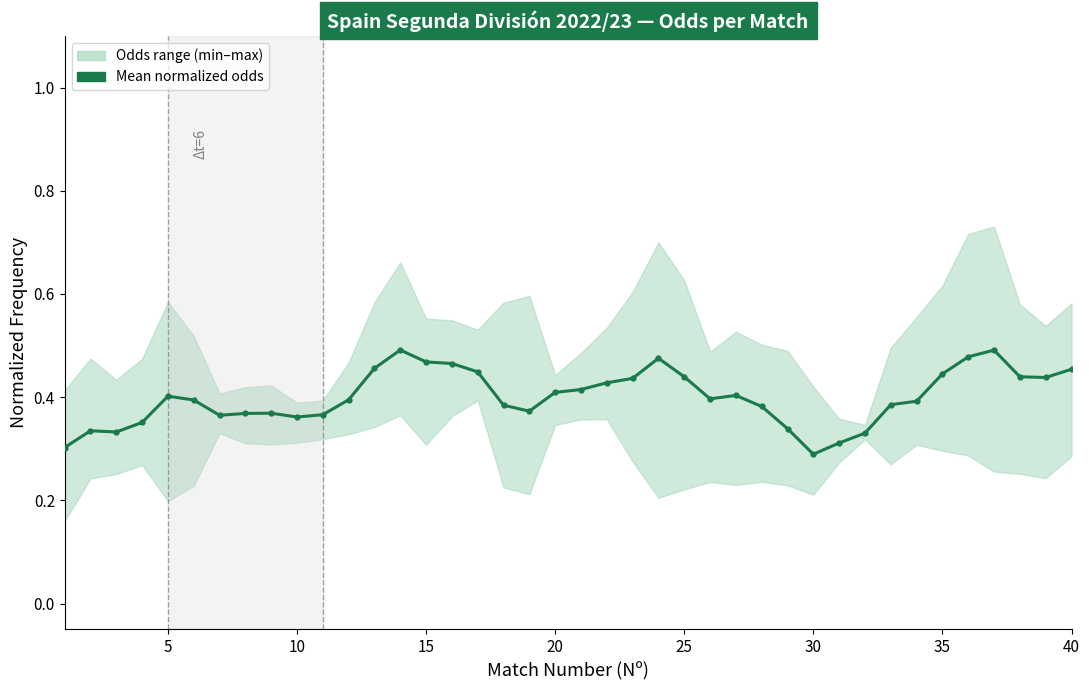

What is the difference between the second highest and minimum values?

0.2